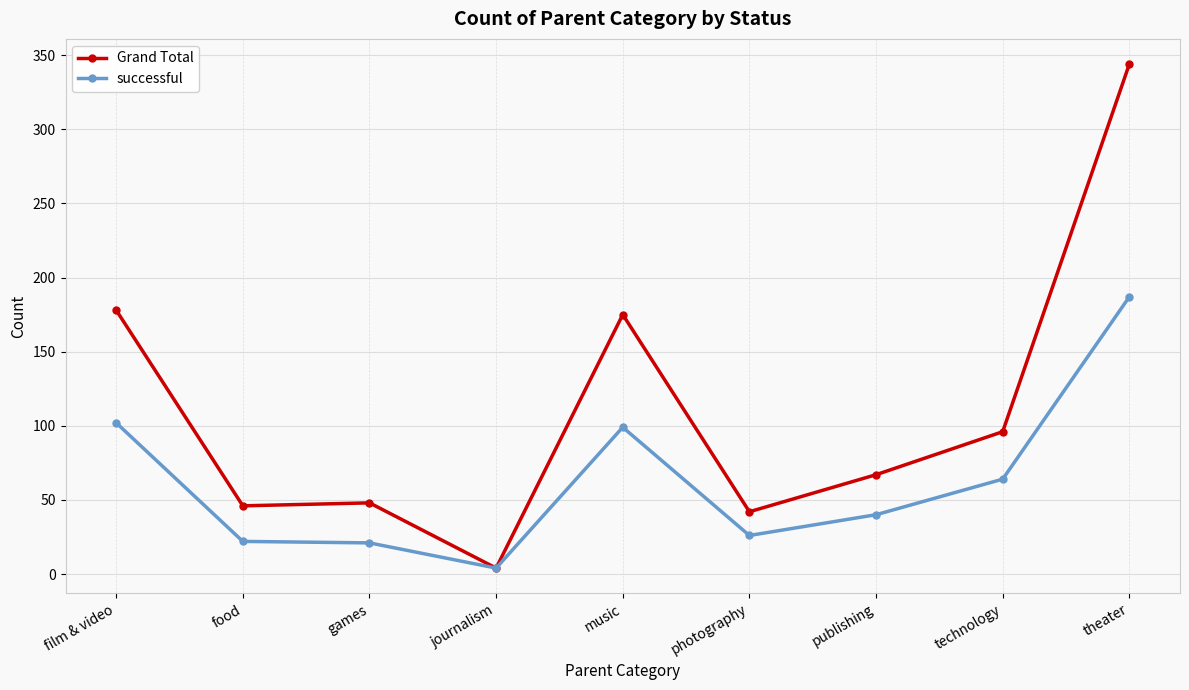

What are all the series names shown in the legend?

Grand Total, successful